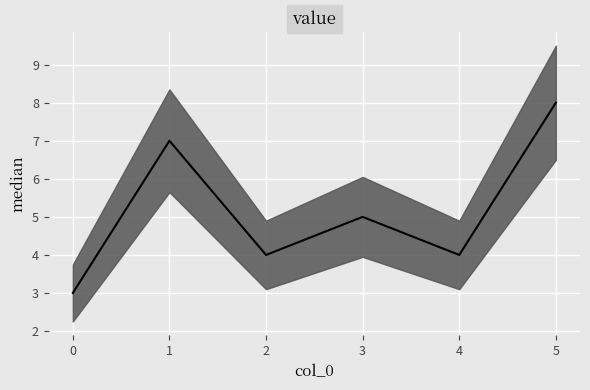

Count the number of categories in the chart.

6